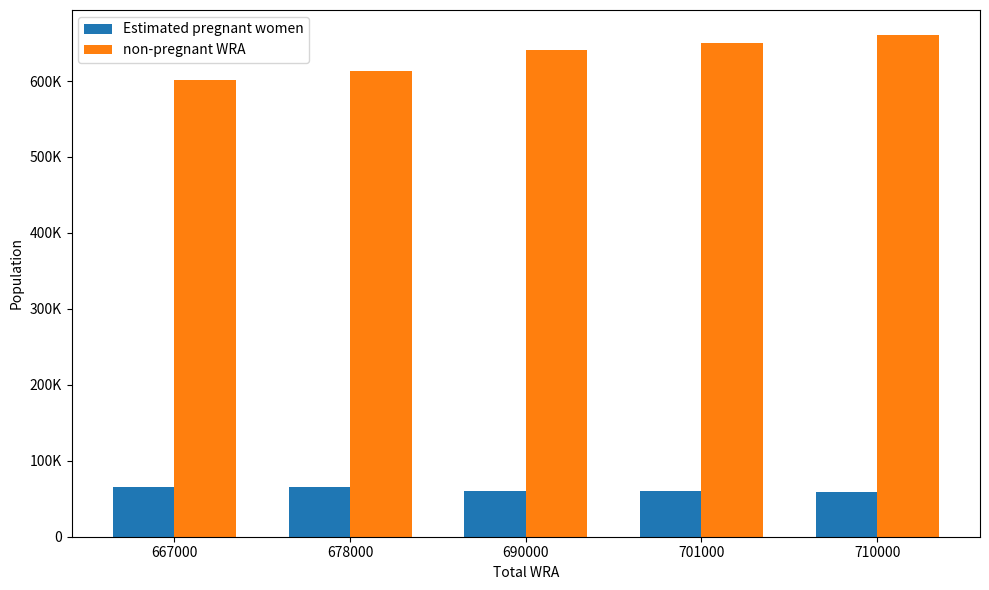

Does the chart contain stacked bars?

No